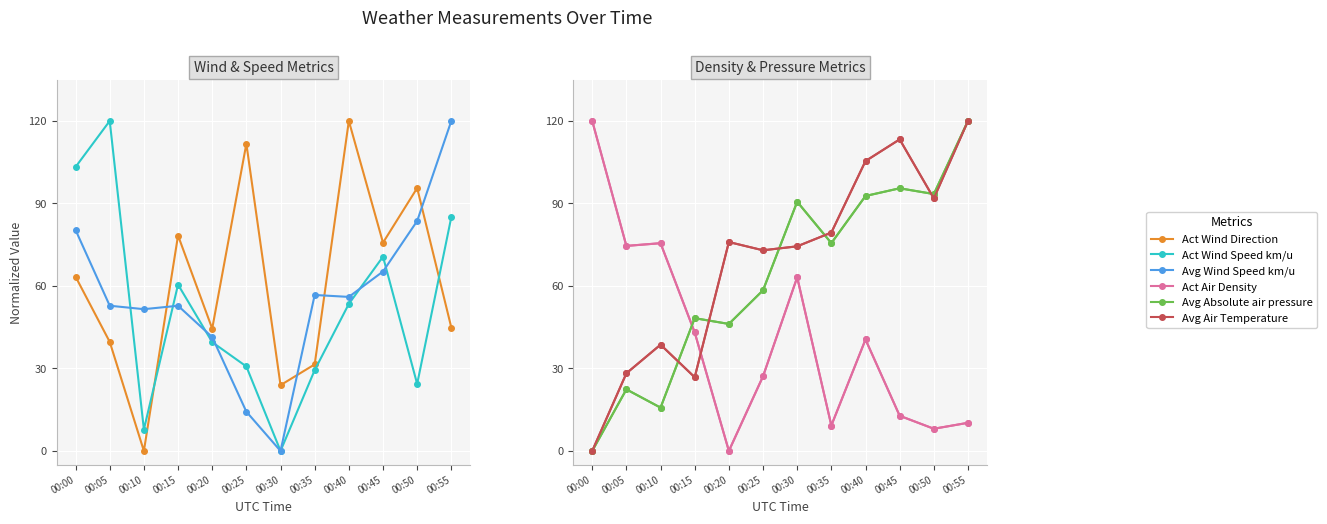

Which series has the largest range (max minus min)?

Act Wind Direction